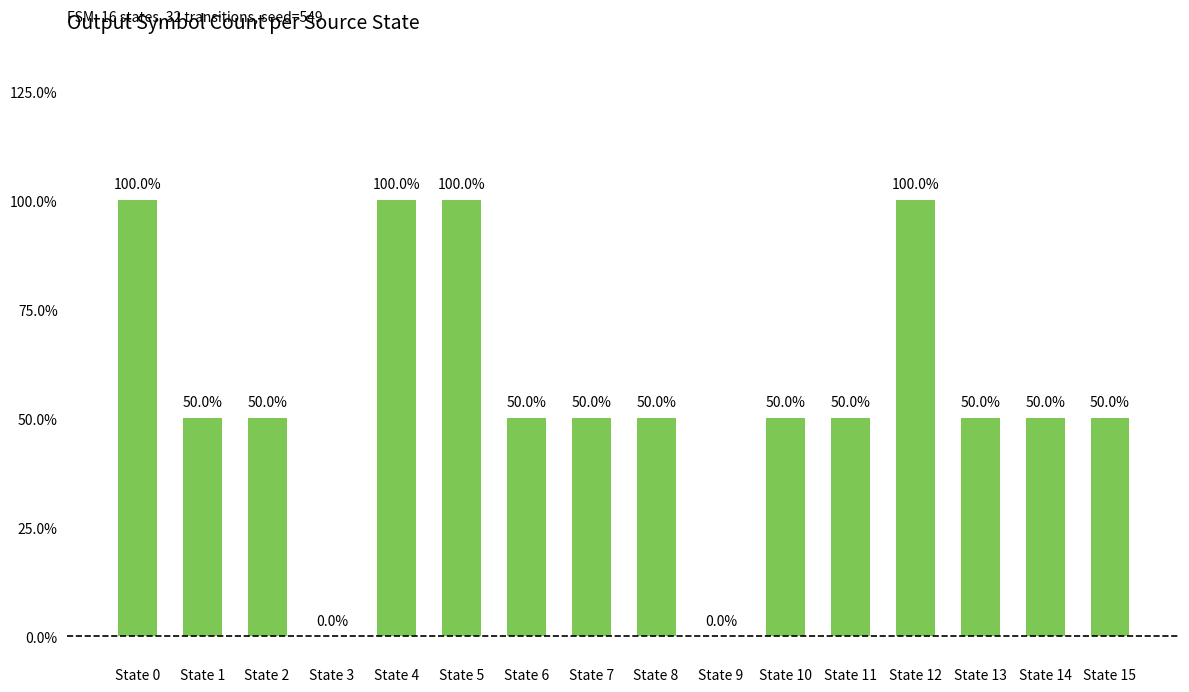

Are the bars horizontal?

No